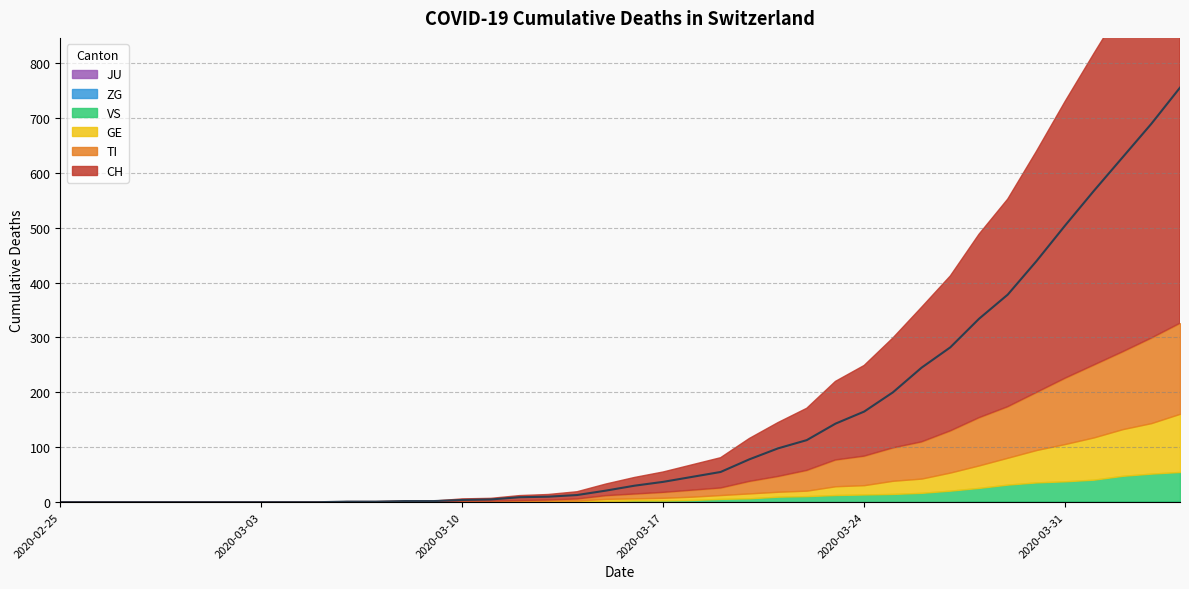

What are all the series names shown in the legend?

CH, TI, GE, VS, ZG, JU